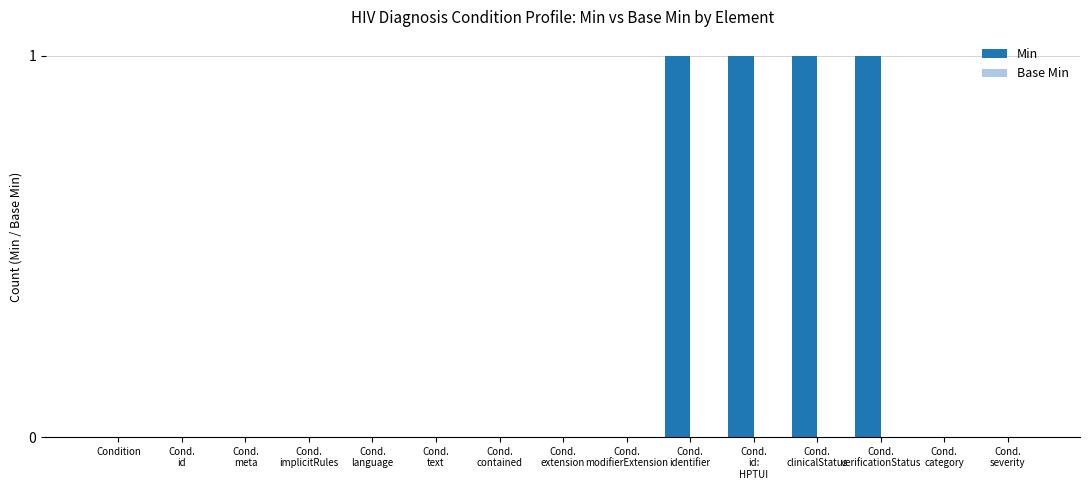

What is the sum of all values?

4